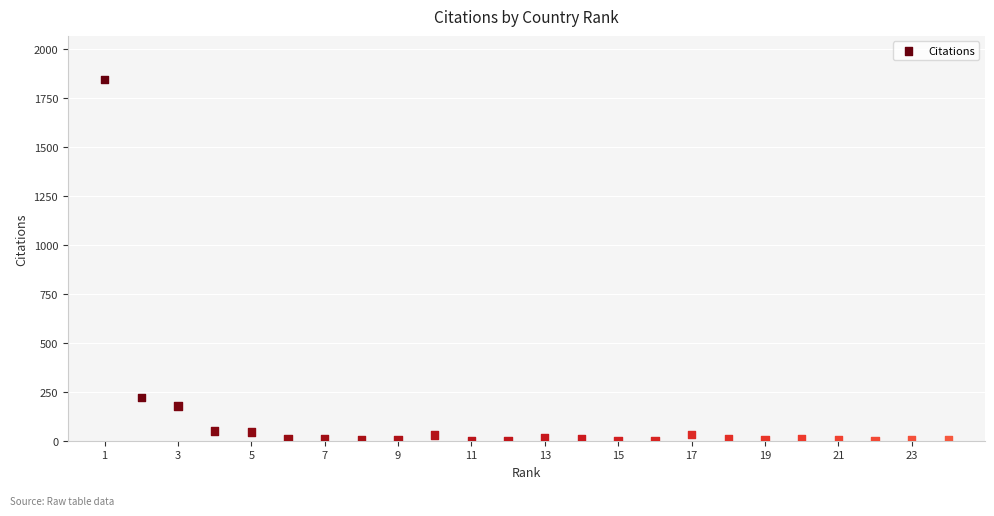

What Y value in the scatter plot is closest to 922?

219